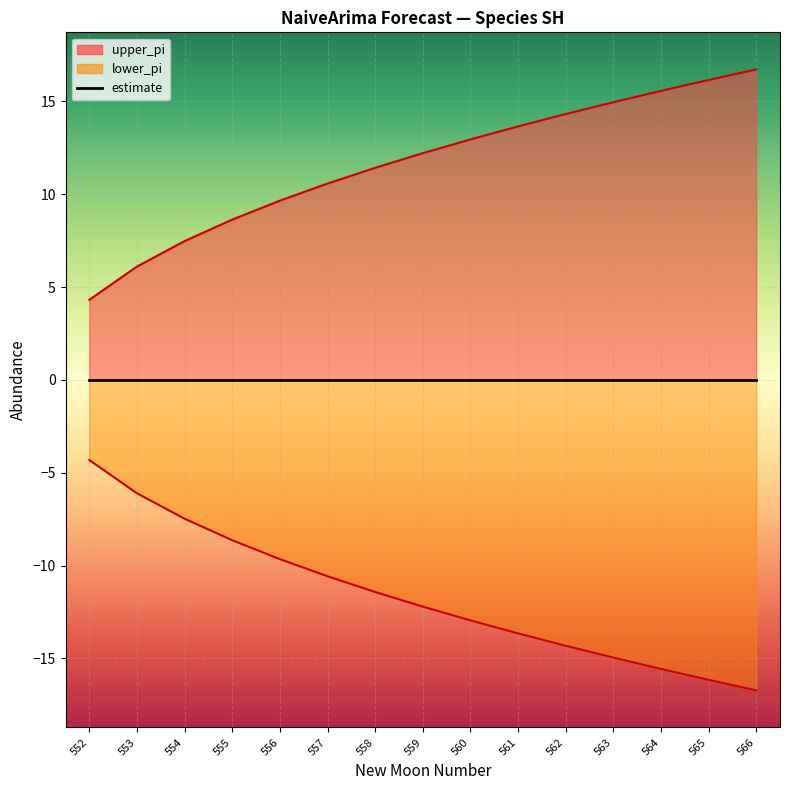

At which label does upper_pi first exceed 12?

559